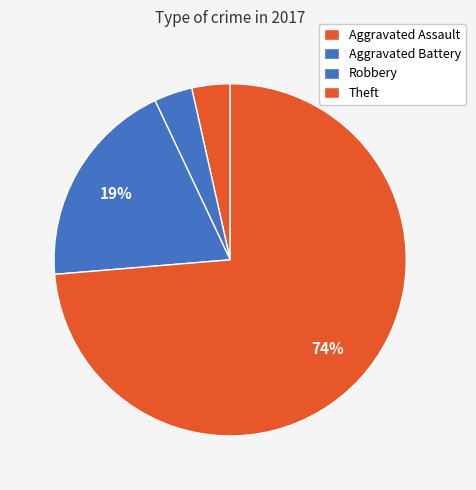

How many slices are in this pie chart?

4